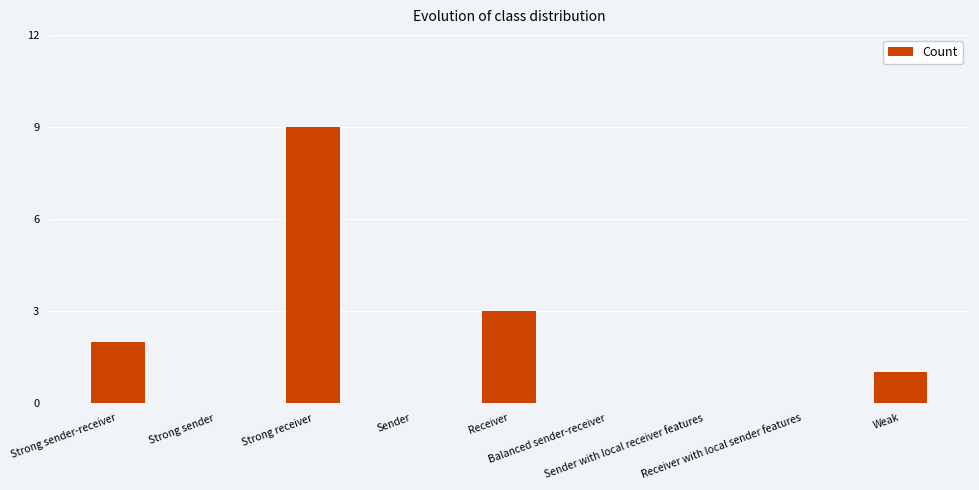

Is it true that the value at Balanced sender-receiver is 0?

True